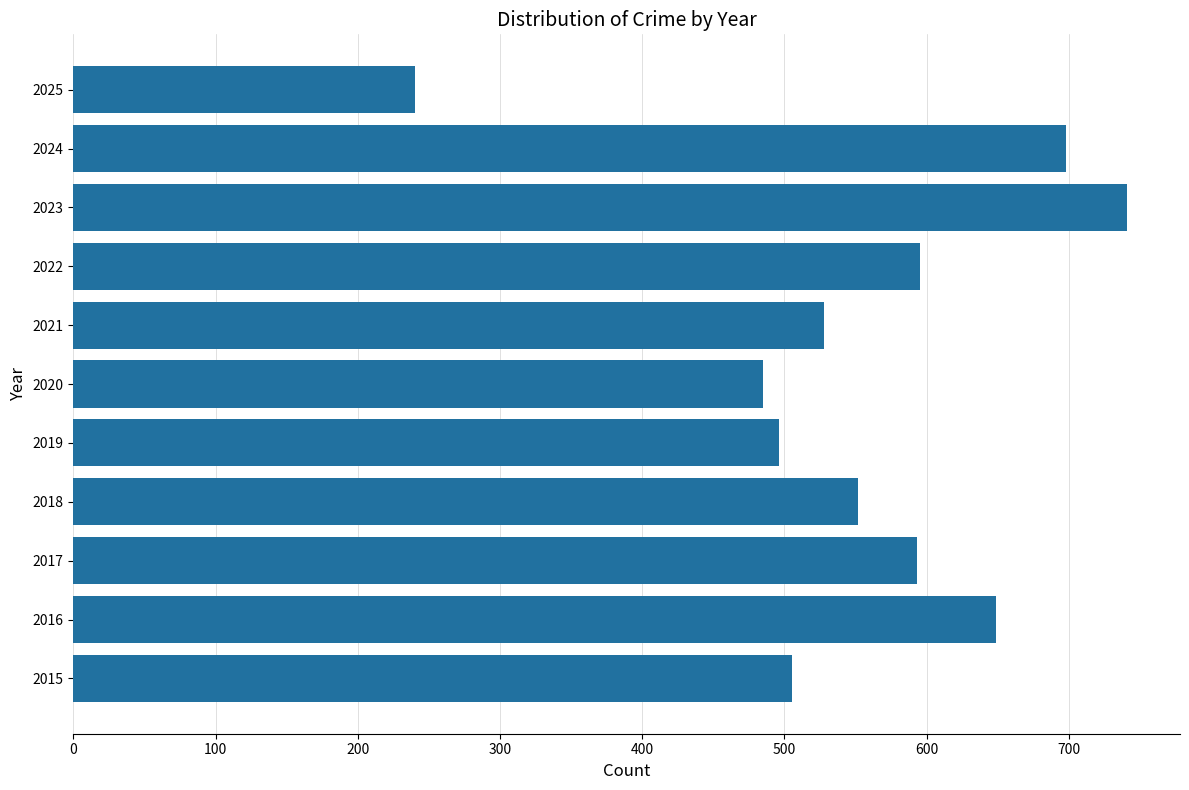

The value at 2021 is 528. True or false?

True